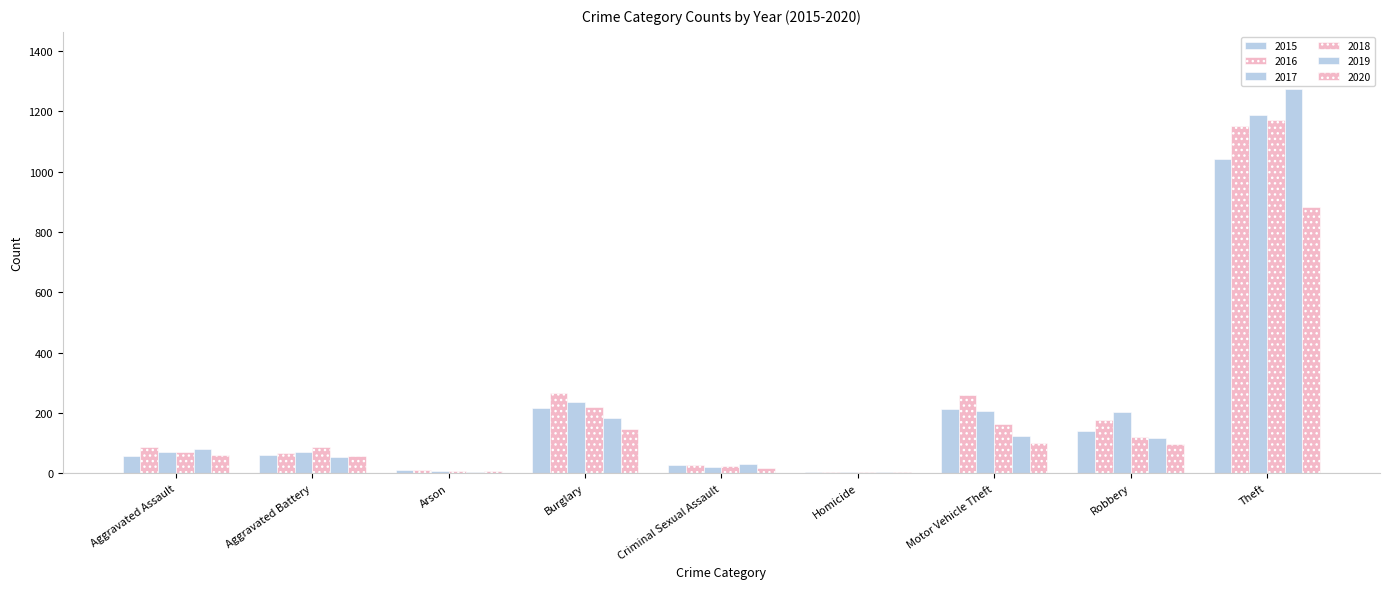

How many series are shown in this chart?

6